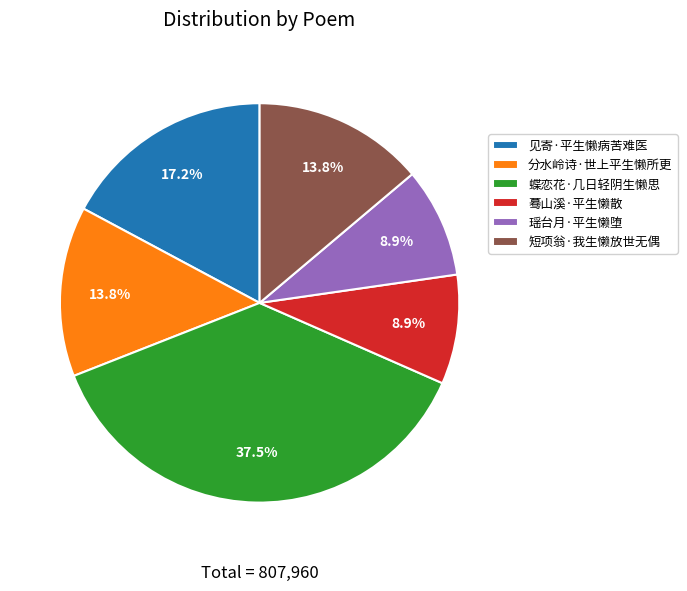

How much of the chart is everything except 瑶台月·平生懒堕?

91.1%